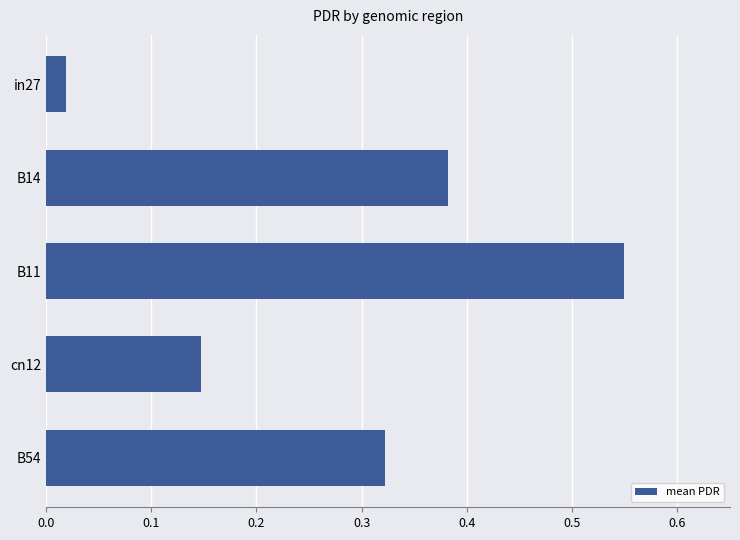

The value at B11 is 0.7. True or false?

False